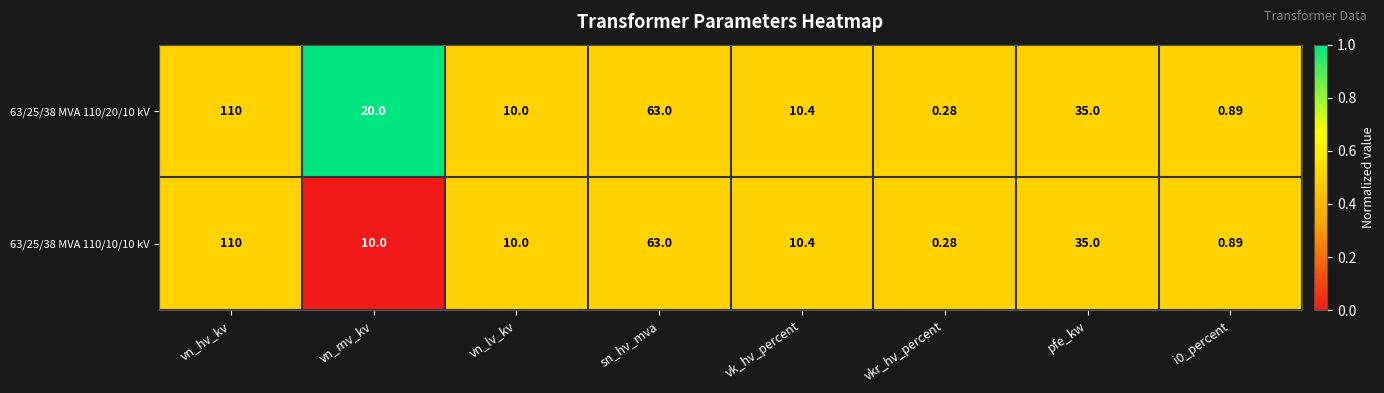

At how many categories does at least one series exceed 0?

8